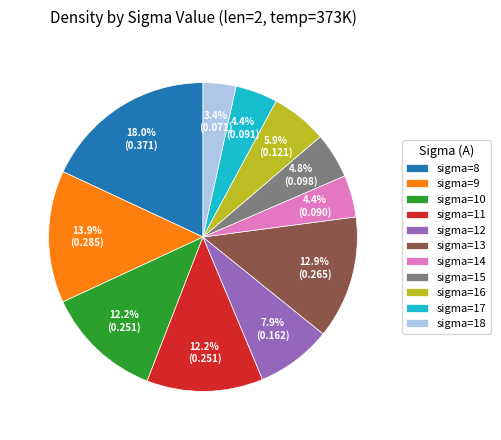

Count the number of slices in the pie.

11